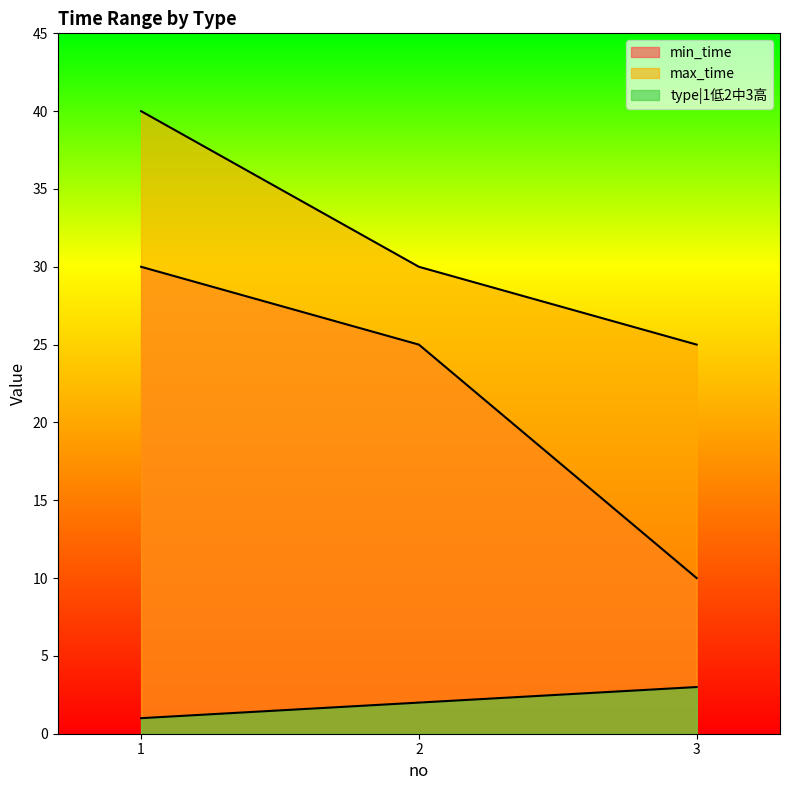

Where is max_time nearest to the value 32?

2